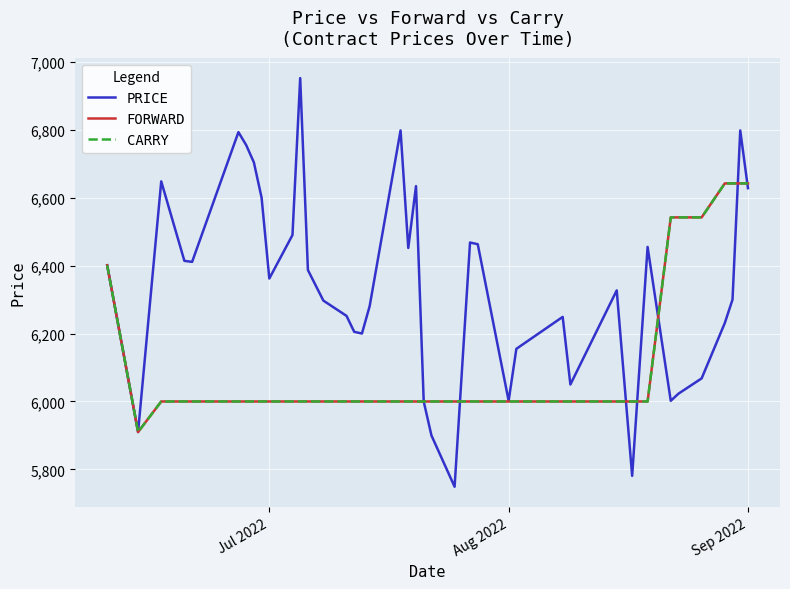

Does the chart have visible grid lines?

Yes